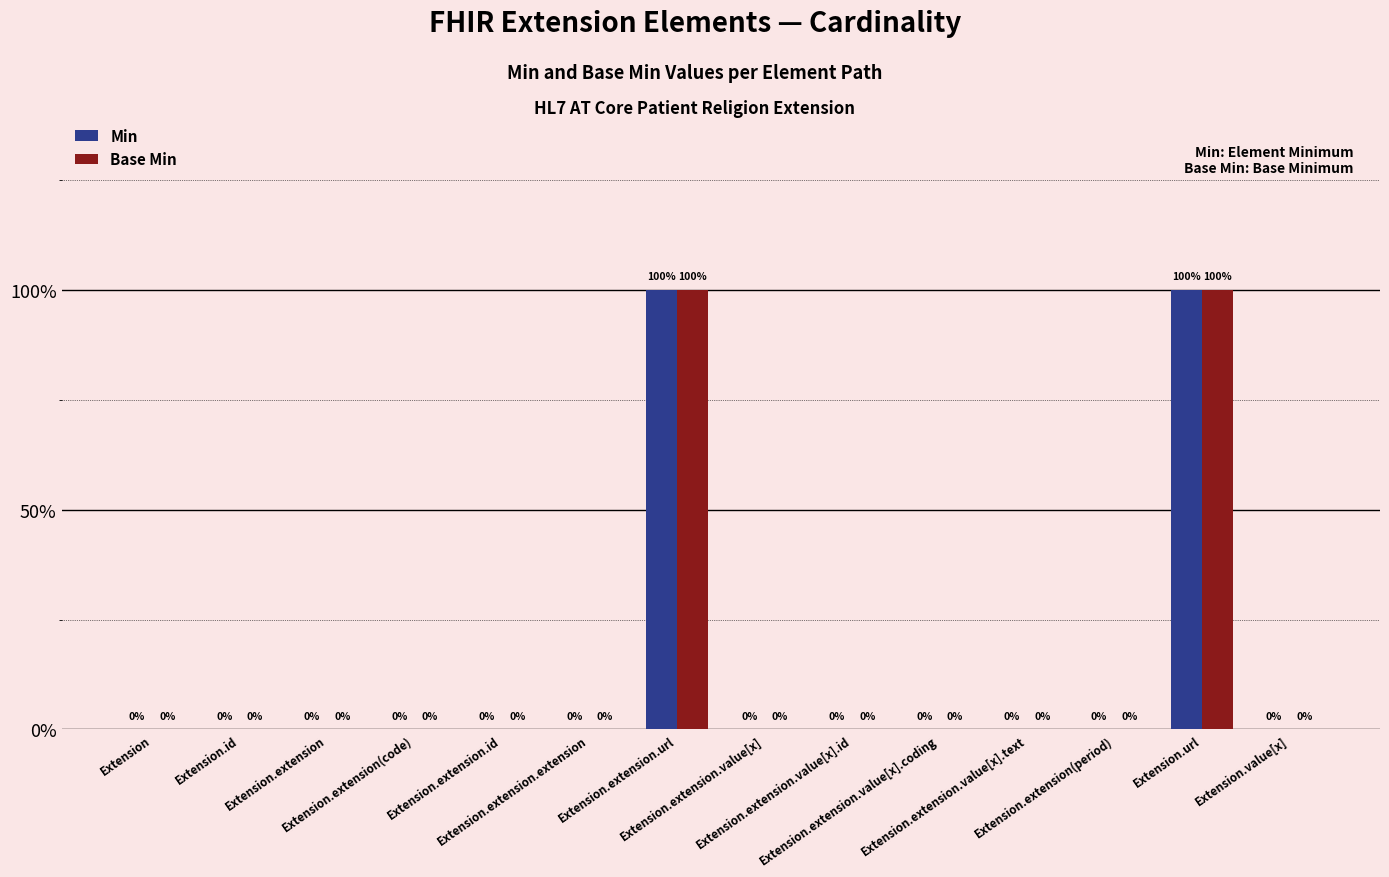

Are the bars horizontal?

No